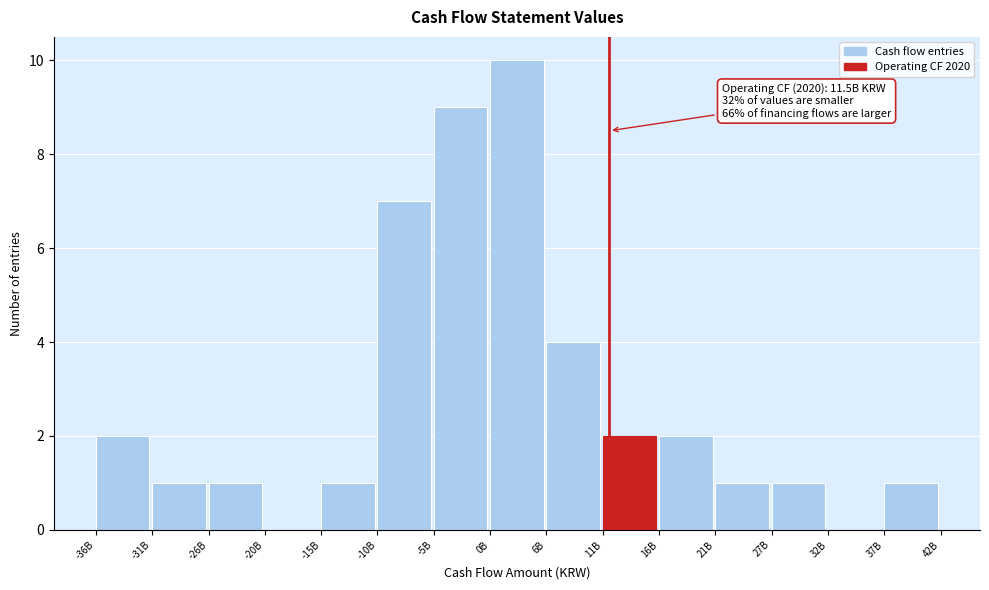

Reading left to right, transcribe all the data shown in this chart.

-36B=2	-31B=1	-26B=1	-20B=0	-15B=1	-10B=7	-5B=9	0B=10	6B=4	11B=2	16B=2	21B=1	27B=1	32B=0	37B=1